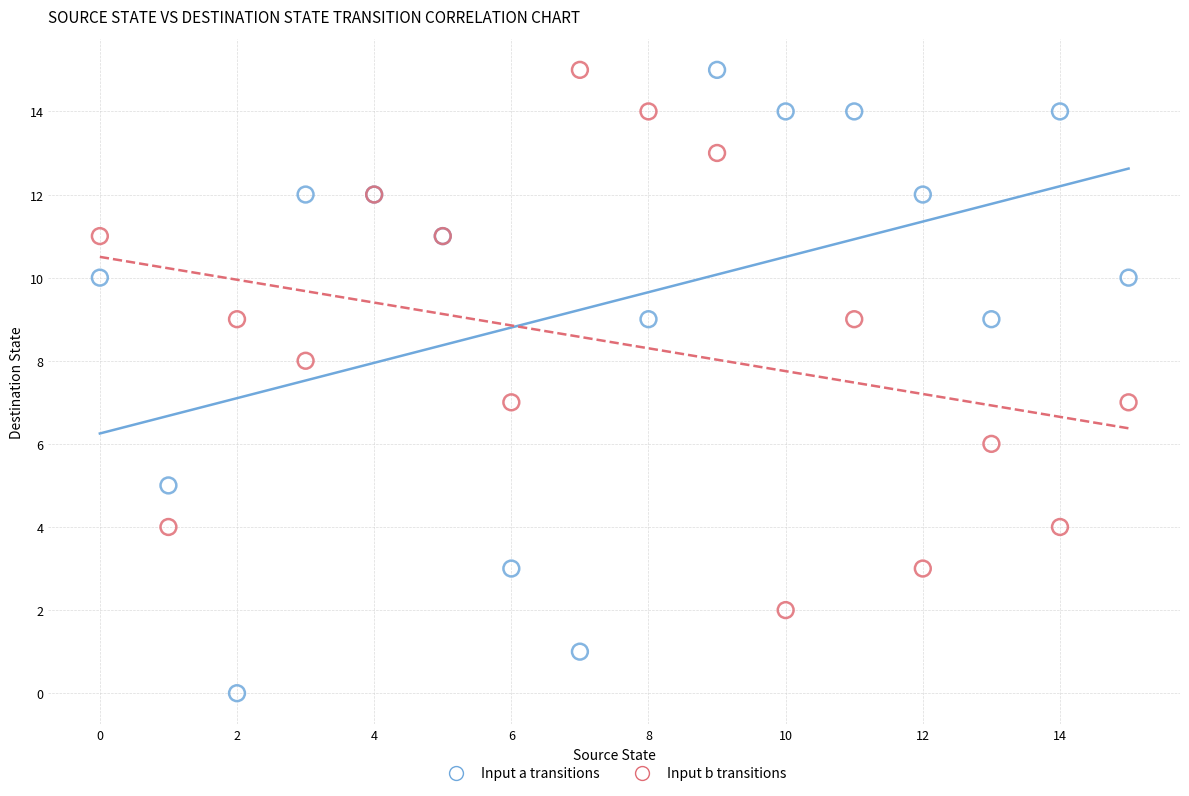

Which series contains the lowest Y value?

Input a transitions